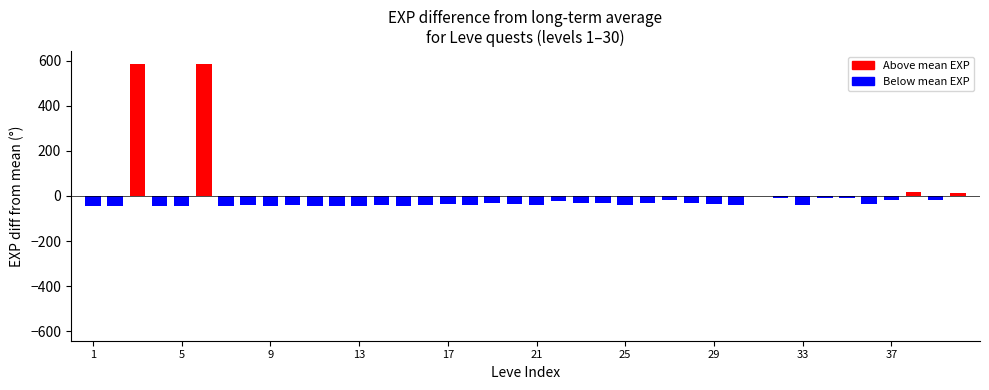

What is the sum of all leve_level values?

576